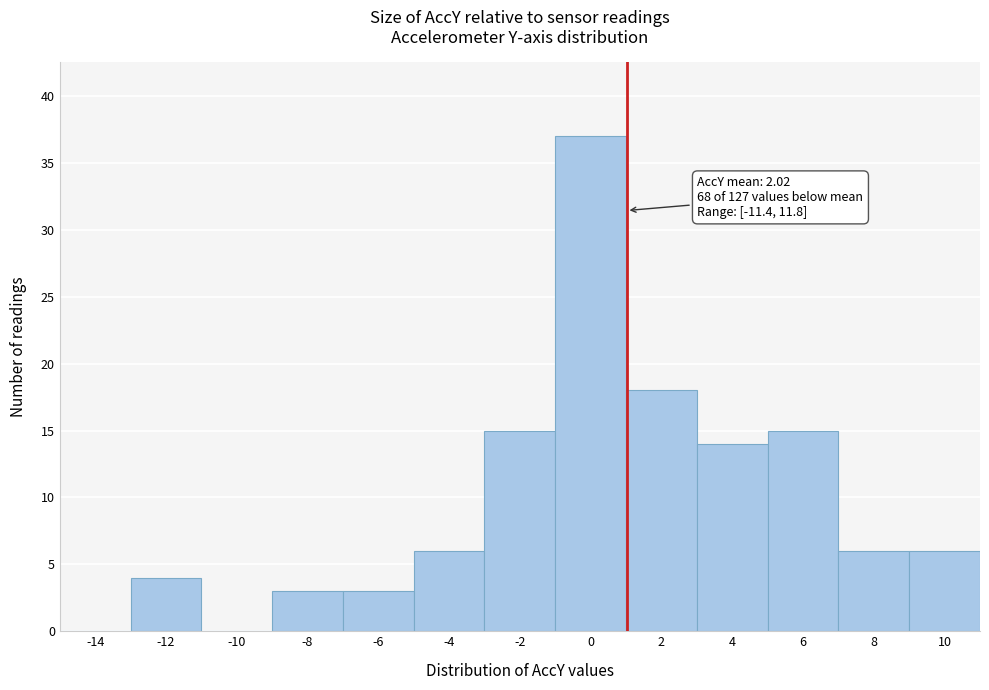

Reading left to right, transcribe all the data shown in this chart.

-14=0	-12=4	-10=0	-8=3	-6=3	-4=6	-2=15	0=37	2=18	4=14	6=15	8=6	10=6